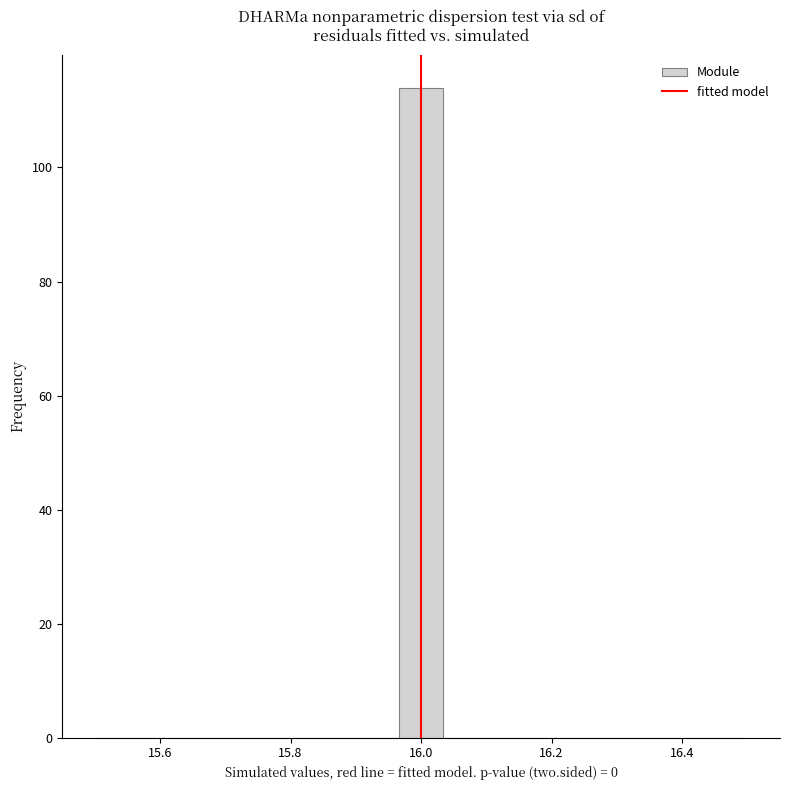

Around what value on the x-axis is the tallest bar? Give the approximate position of its centre, as read against the axis.

16.00